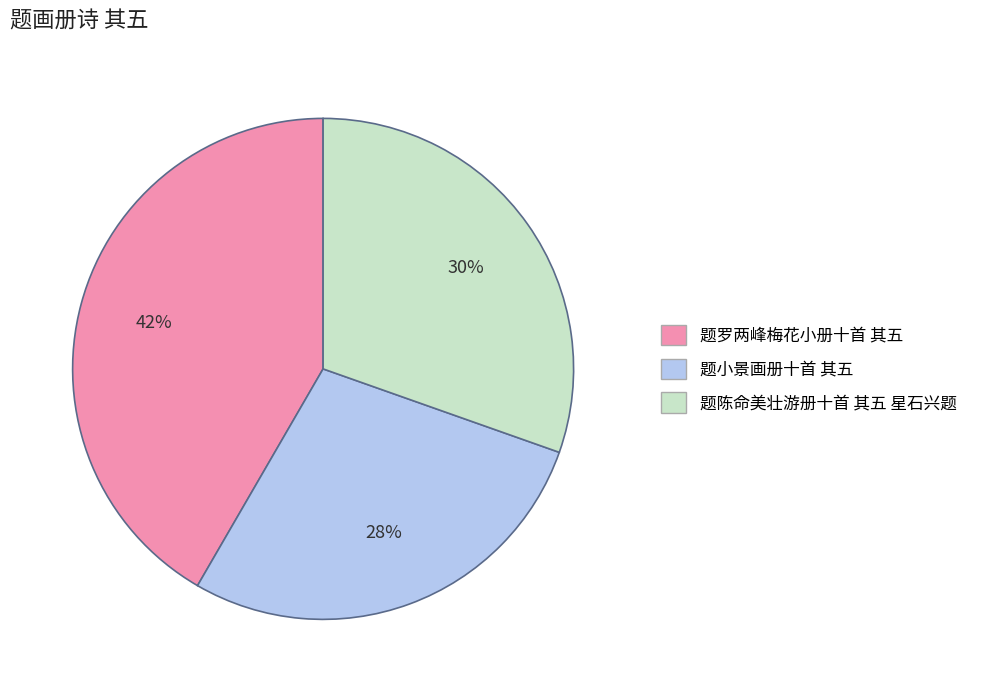

To the nearest percent, what is the average slice percentage?

33%